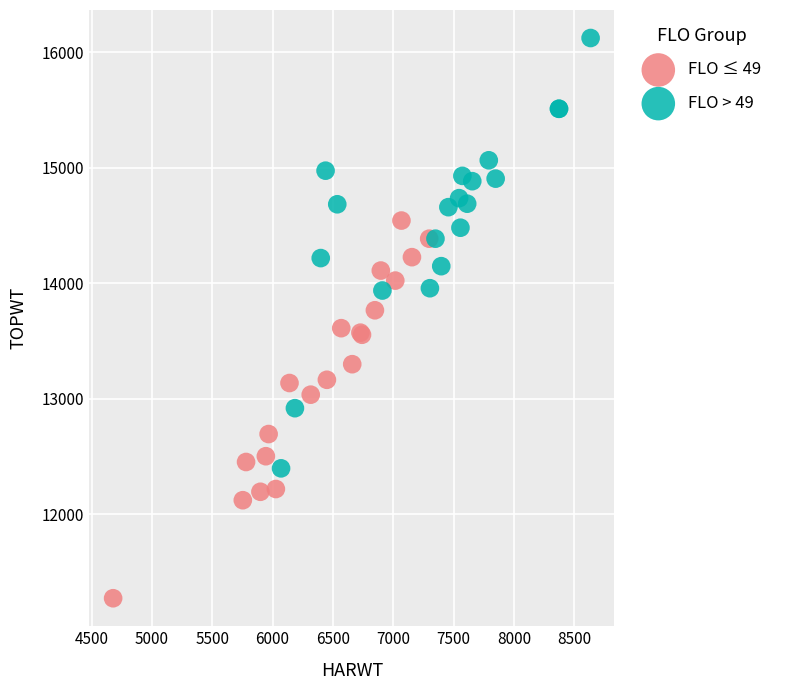

Which series has the widest spread of Y values?

FLO > 49